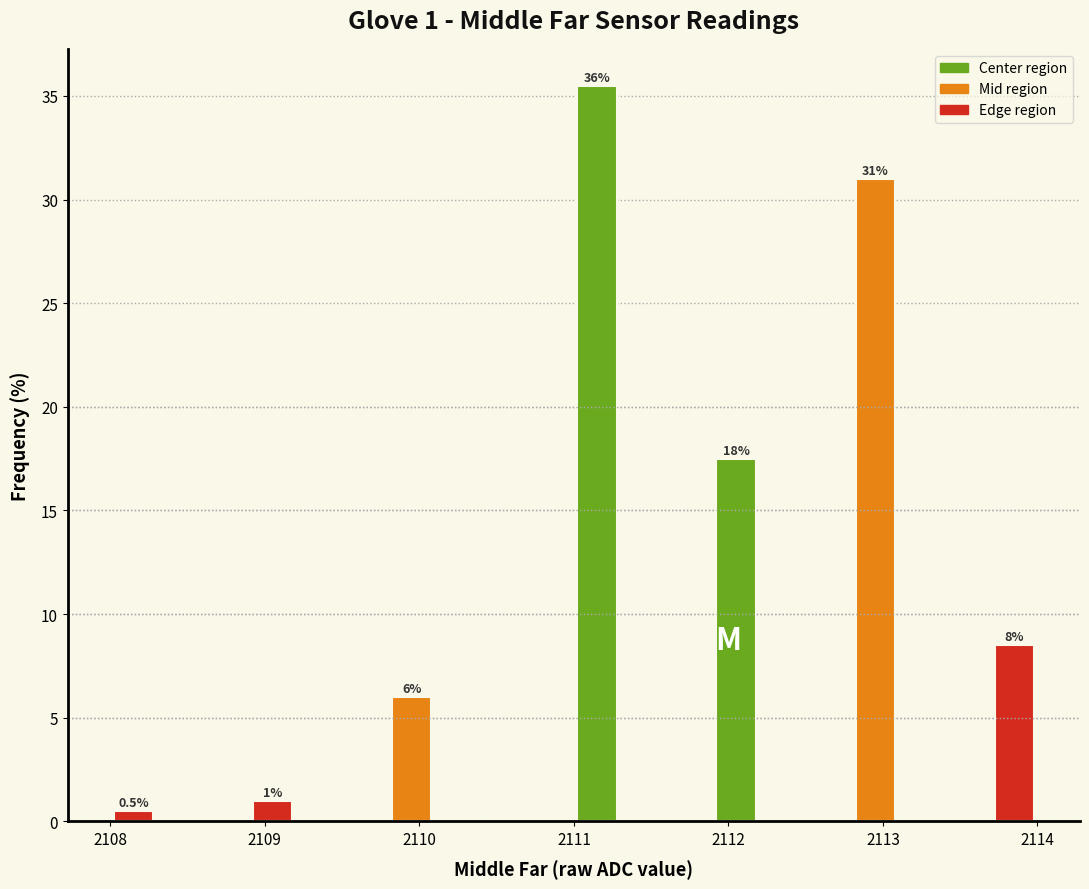

Read against the x-axis, roughly where is the centre of the tallest bar?

2111.2